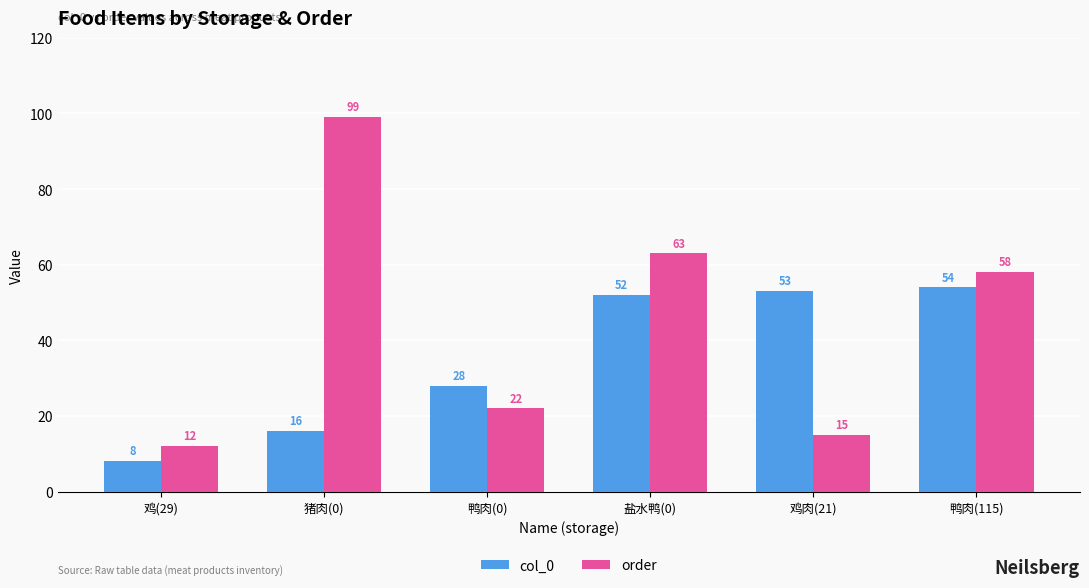

What is the total value across all series at 鸡(29)?

20